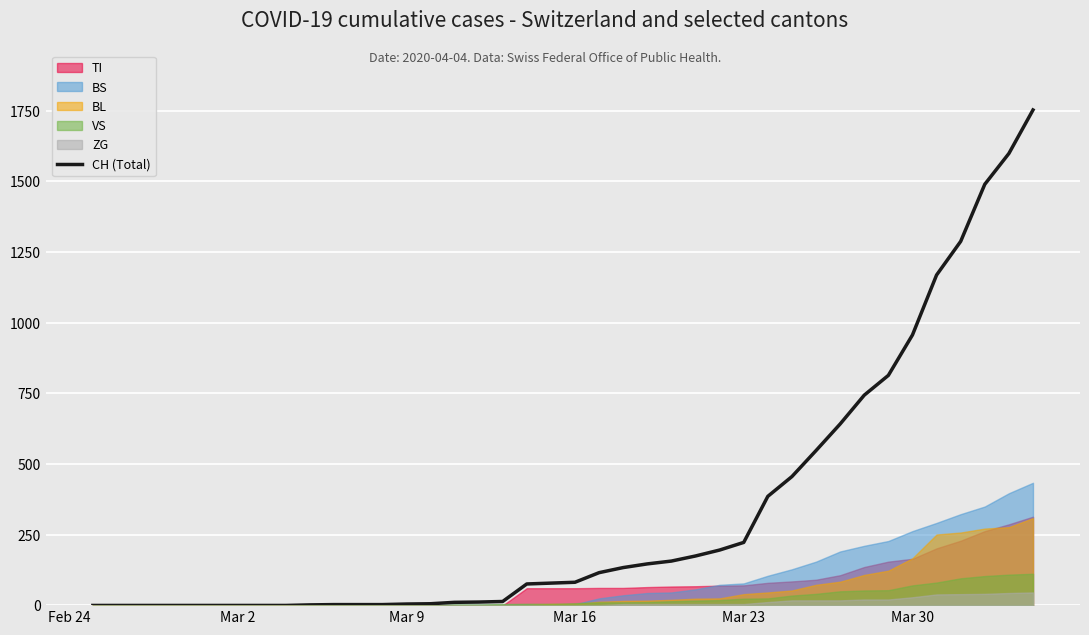

Reading left to right, what are all the values shown in this chart?

0	0	0	0	0	0	0	0	0	2	3	3	3	5	6	11	12	14	76	79	82	116	134	147	157	175	196	223	386	456	548	642	744	814	957	1169	1288	1490	1599	1753